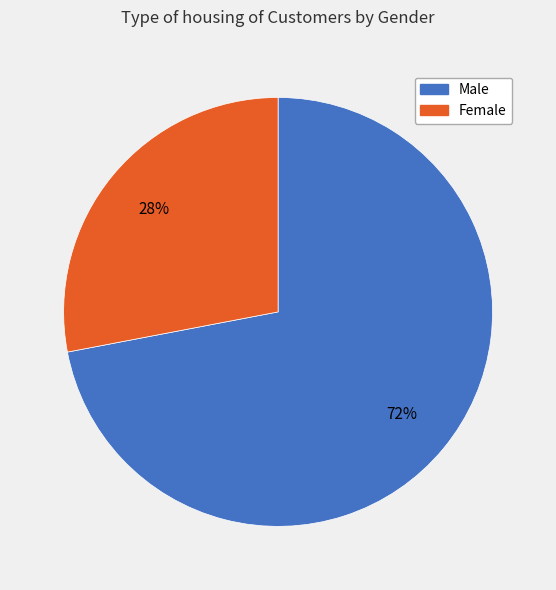

Which slice is the smallest?

Female